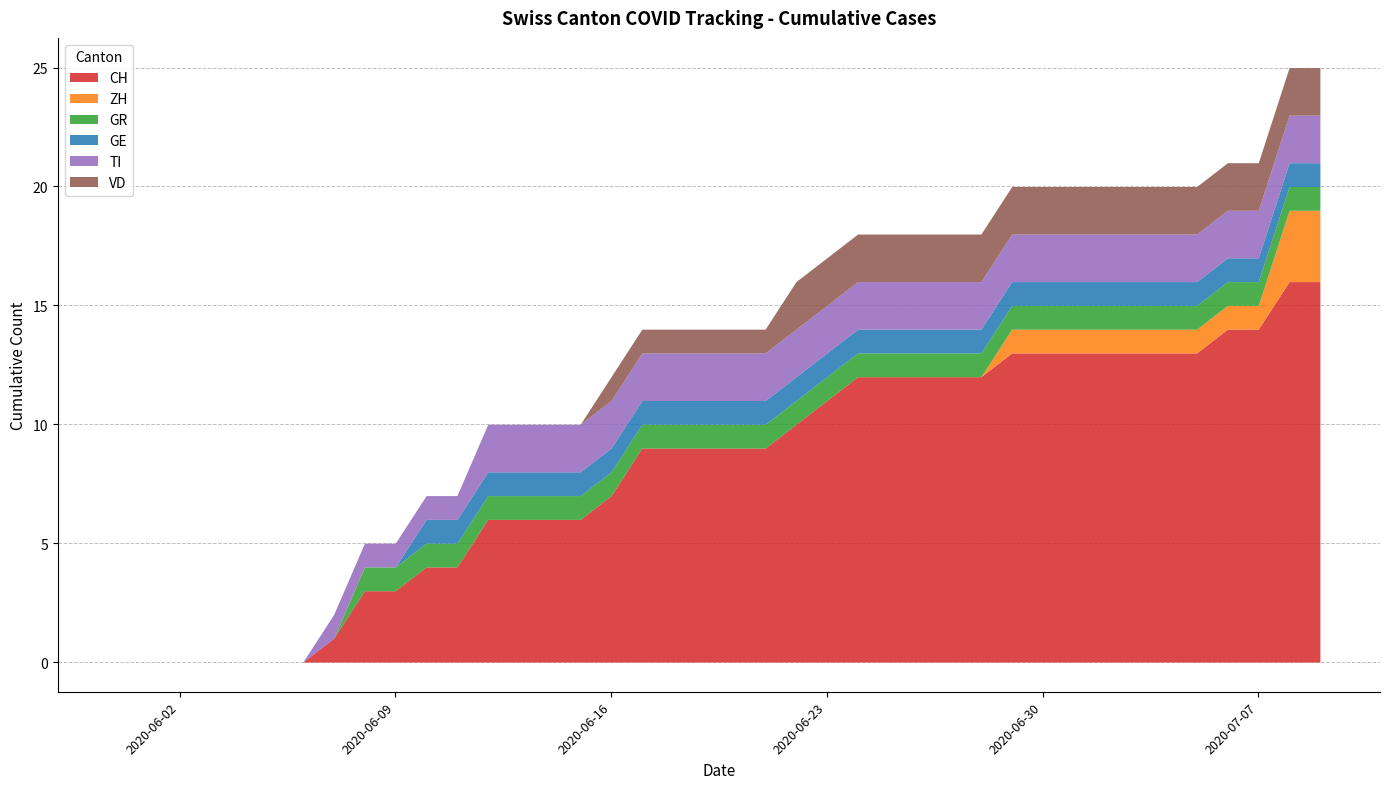

Does the chart have visible grid lines?

Yes